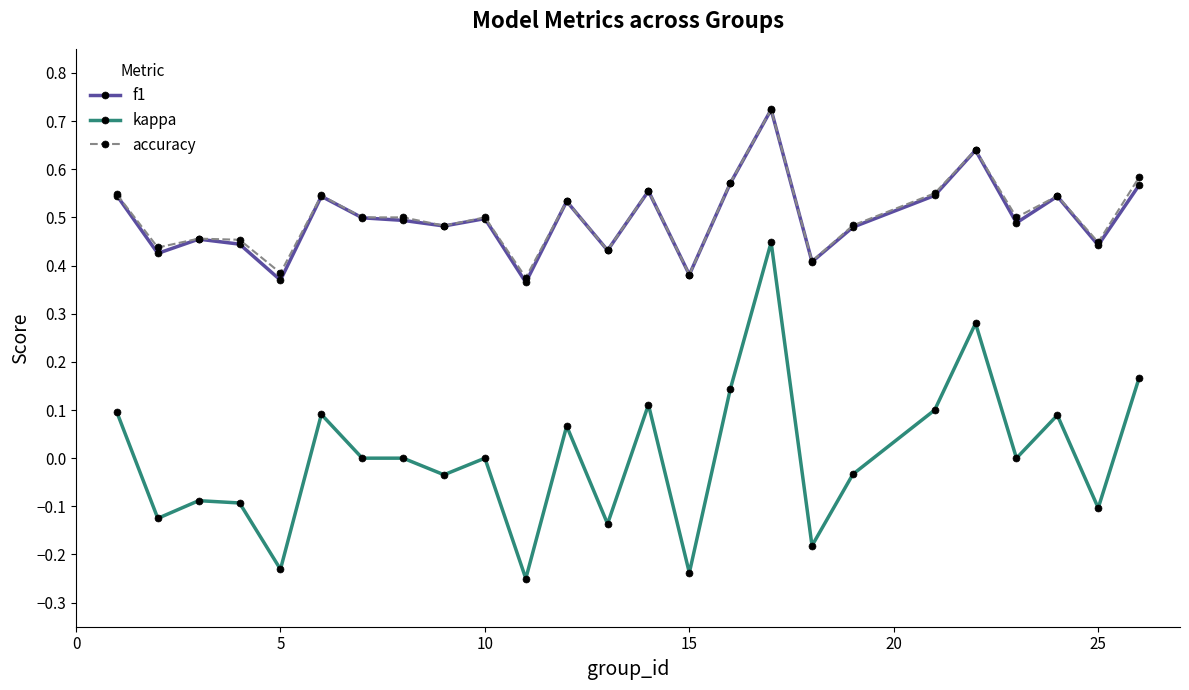

True or false: accuracy and kappa intersect in this chart.

False